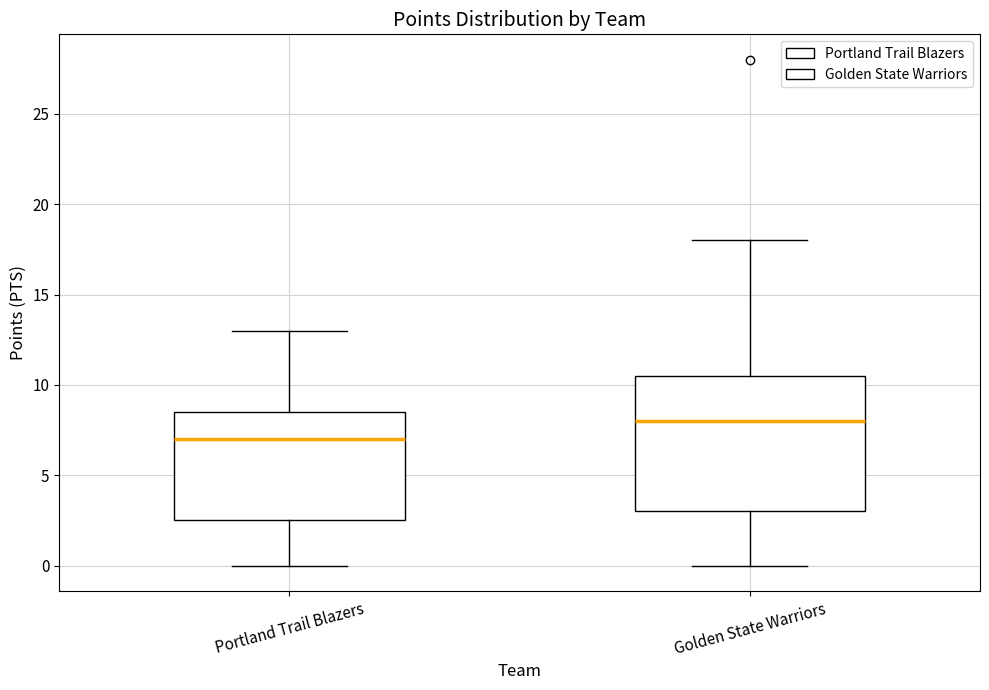

Reading left to right, transcribe this box plot: for each box, give where its median line is, the range the box spans, and where its two whiskers end, as read against the y-axis. The values are not printed on the chart, so give them approximately, as read against the axis.

Portland Trail Blazers: median 7.0, box 2.5 to 8.5, whiskers 0.0 to 13.0
Golden State Warriors: median 8.0, box 3.0 to 10.5, whiskers 0.0 to 18.0